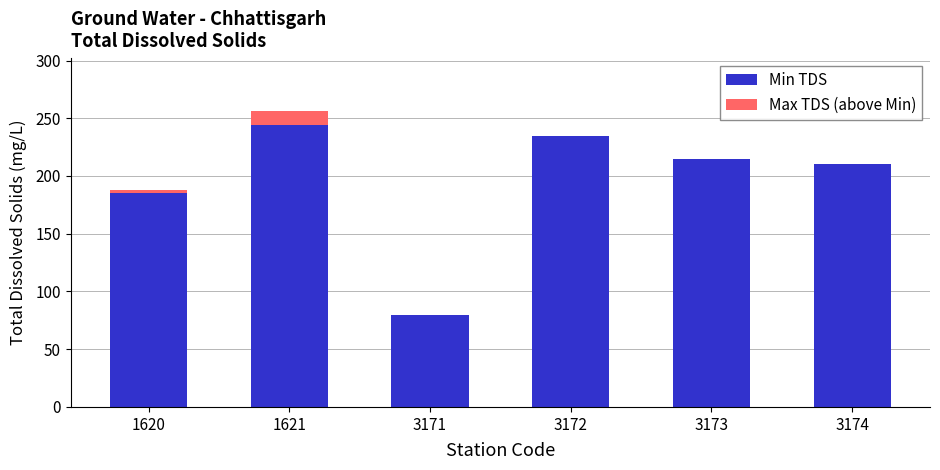

Reading left to right, transcribe the values for Min TDS.

1620=185	1621=244	3171=80	3172=235	3173=215	3174=210